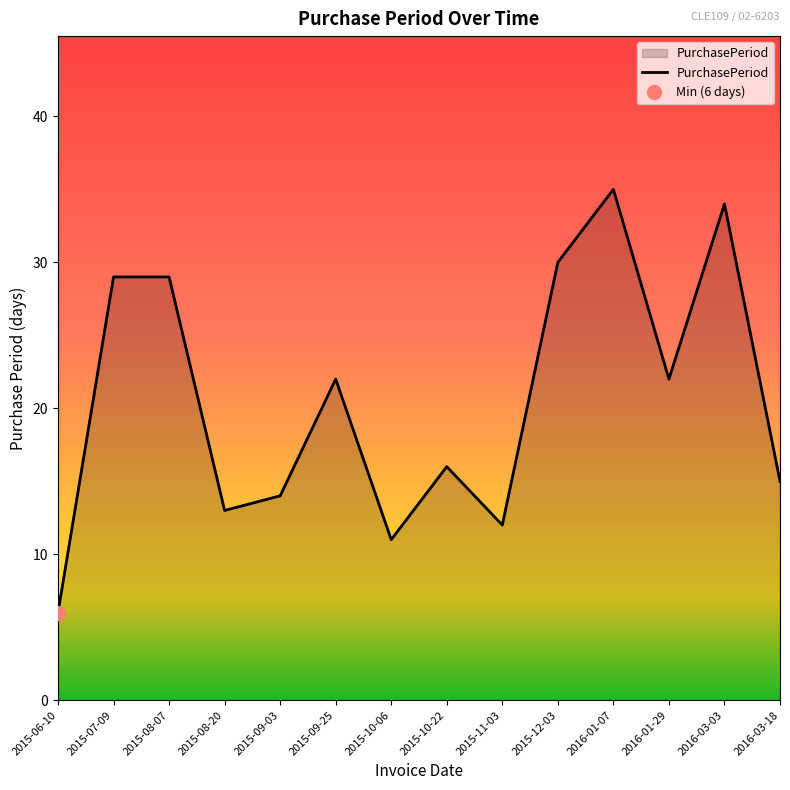

What is the maximum value for PurchasePeriod?

35